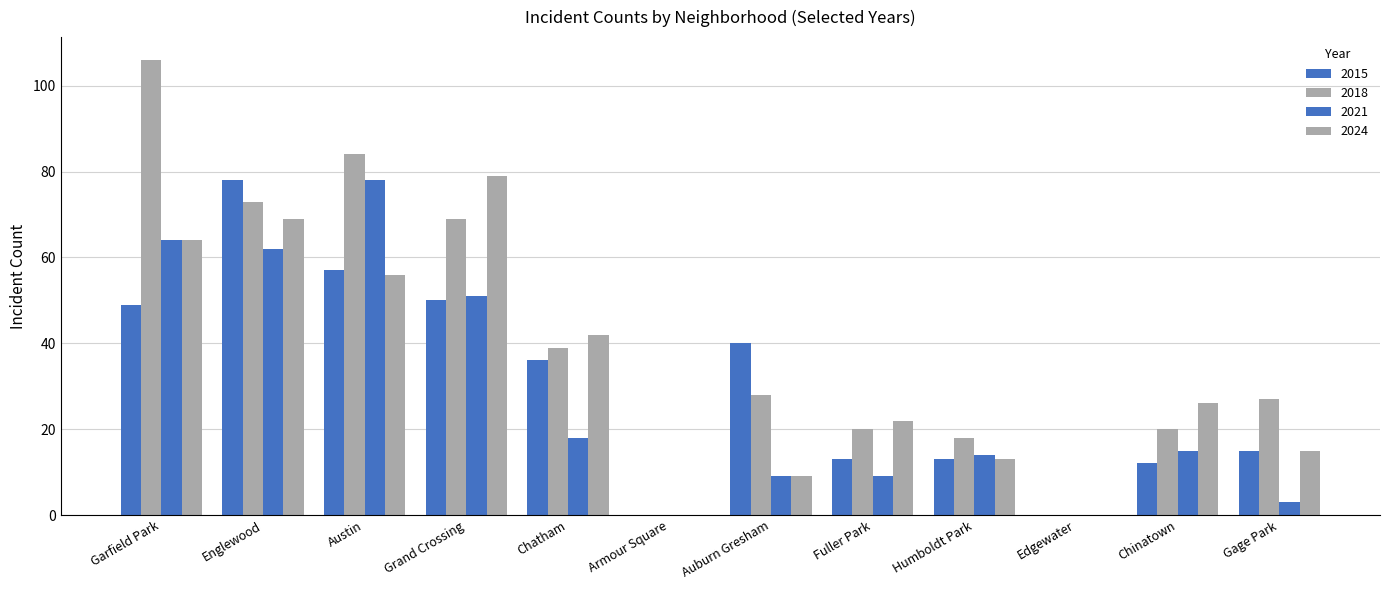

Are the bars horizontal?

No